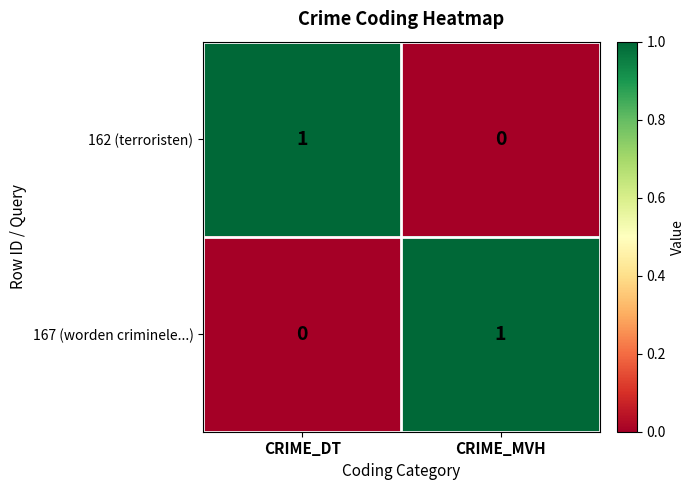

Reading right to left, what are all the values shown in this chart?

162 (terroristen): CRIME_MVH=0	CRIME_DT=1
167 (worden criminele...): CRIME_MVH=1	CRIME_DT=0